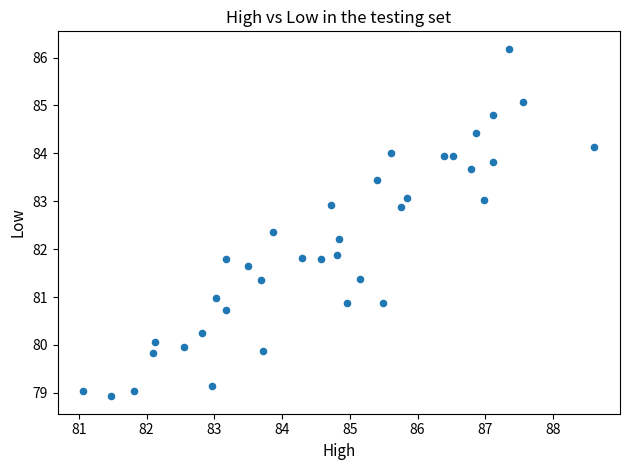

What is the range of X values (max minus min)?

7.5